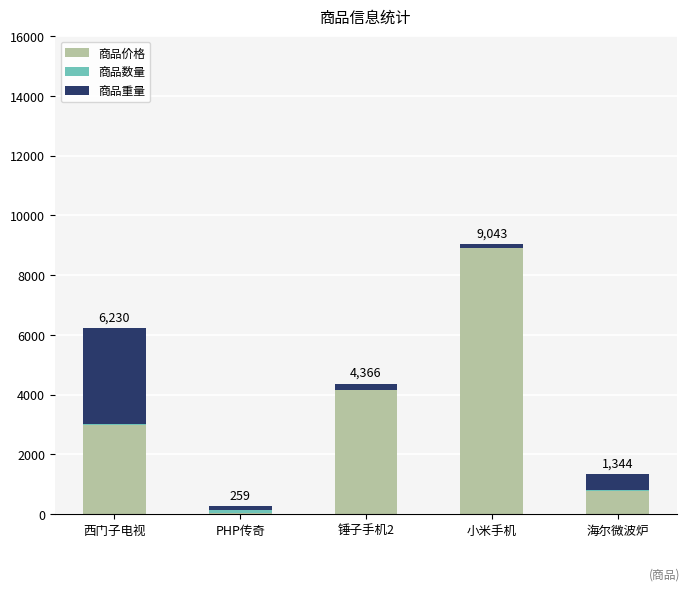

The 商品价格 series shows 3000 at 西门子电视. True or false?

True